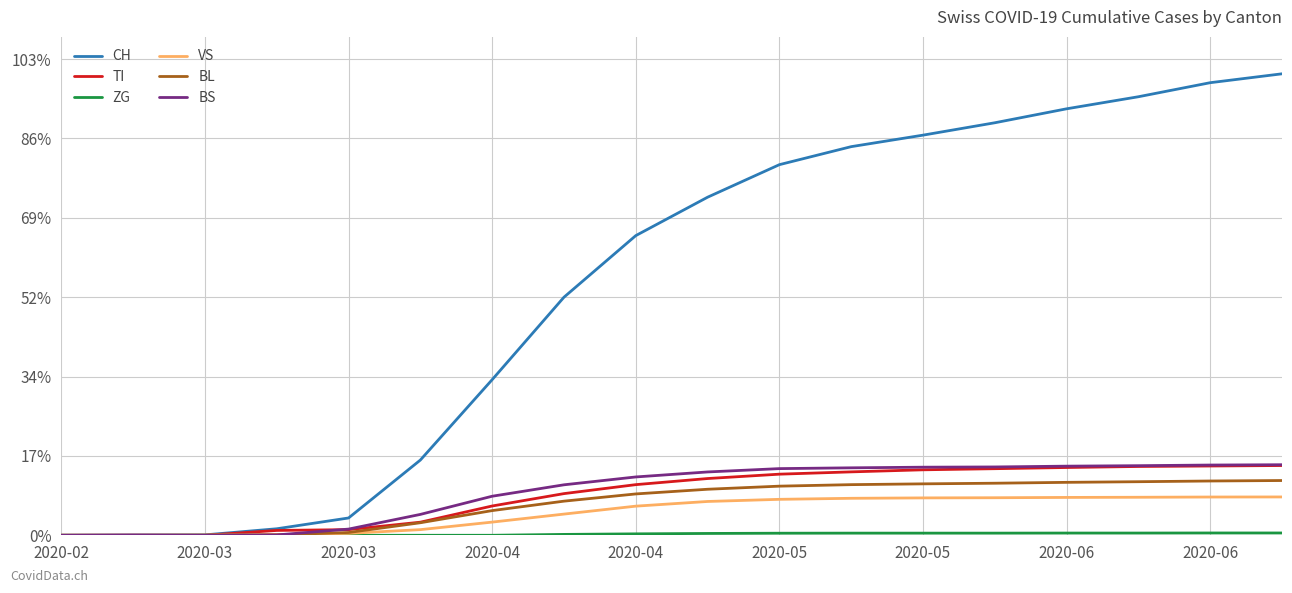

Reading left to right, list all the values displayed in this chart.

CH: 0	0	5	82	218	948	1961	3000	3776	4260	4670	4897	5042	5198	5374	5526	5703	5815
TI: 0	0	0	61	71	165	369	525	638	715	770	799	825	839	854	867	873	879
ZG: 0	0	0	0	0	0	0	11	18	23	26	27	27	27	28	28	29	29
VS: 0	0	2	8	24	71	166	267	367	426	453	466	471	473	477	479	482	483
BL: 0	0	1	5	35	158	311	430	521	580	619	638	648	656	667	675	684	690
BS: 0	4	0	4	78	263	492	636	735	798	840	850	858	861	871	877	885	889